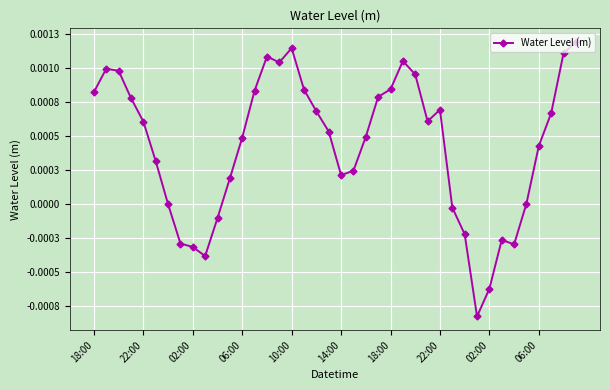

Is this an area chart (filled region under the line)?

No